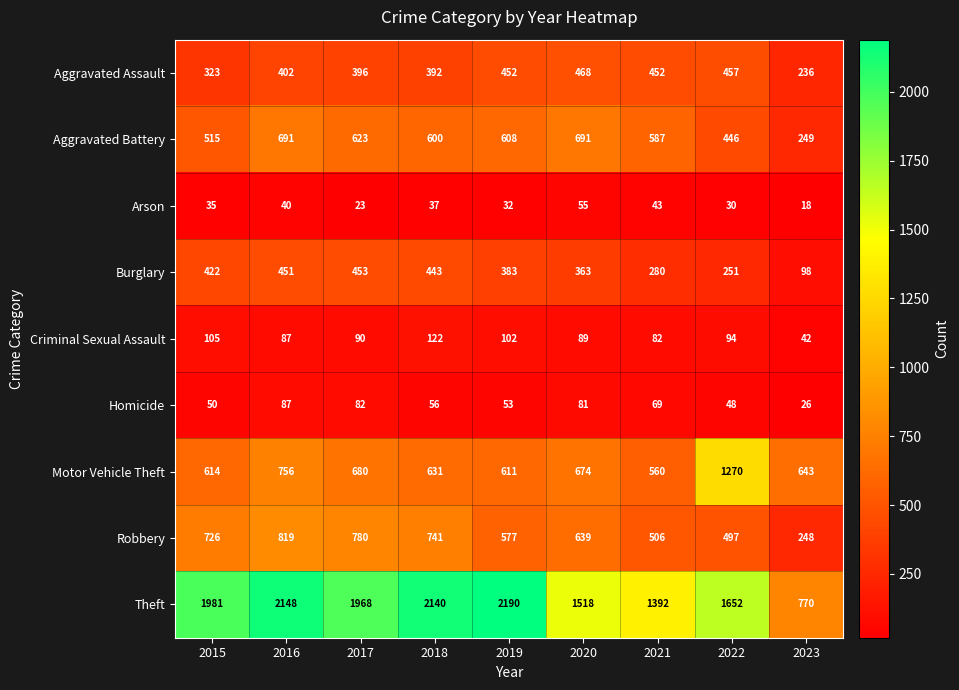

At which category is the sum across all series the highest?

2016